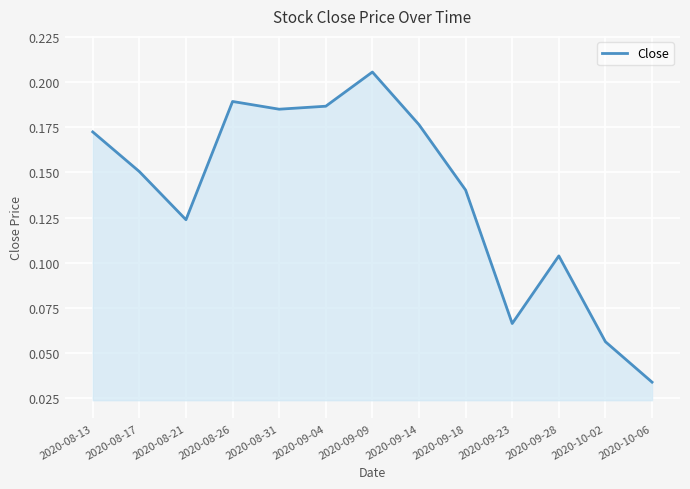

Is it true that the value at 2020-08-31 is 0.1?

False